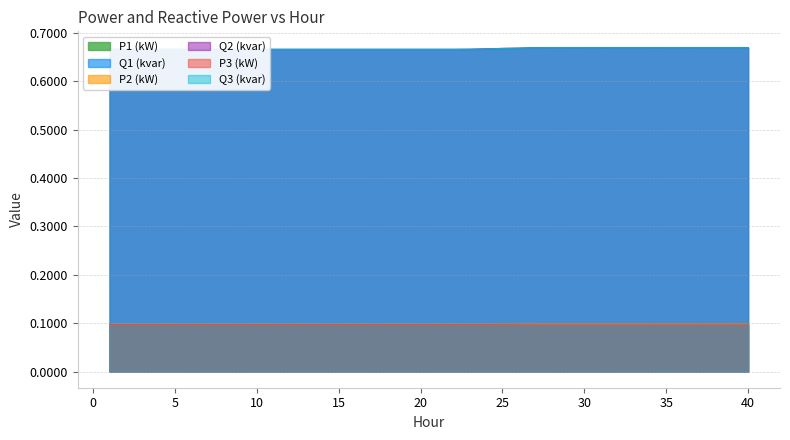

True or false: P1 (kW) and Q1 (kvar) intersect in this chart.

False